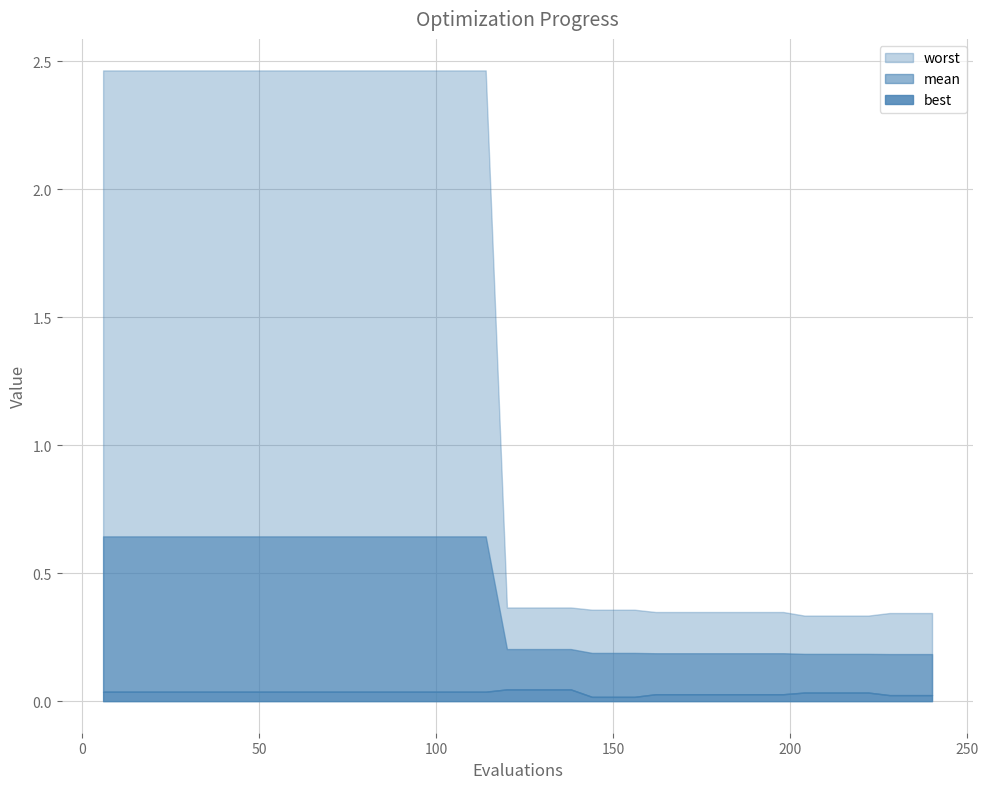

Rank the categories by mean value from highest to lowest.

6, 12, 18, 24, 30, 36, 42, 48, 54, 60, 66, 72, 78, 84, 90, 96, 102, 108, 114, 120, 126, 132, 138, 144, 150, 156, 162, 168, 174, 180, 186, 192, 198, 204, 210, 216, 222, 228, 234, 240